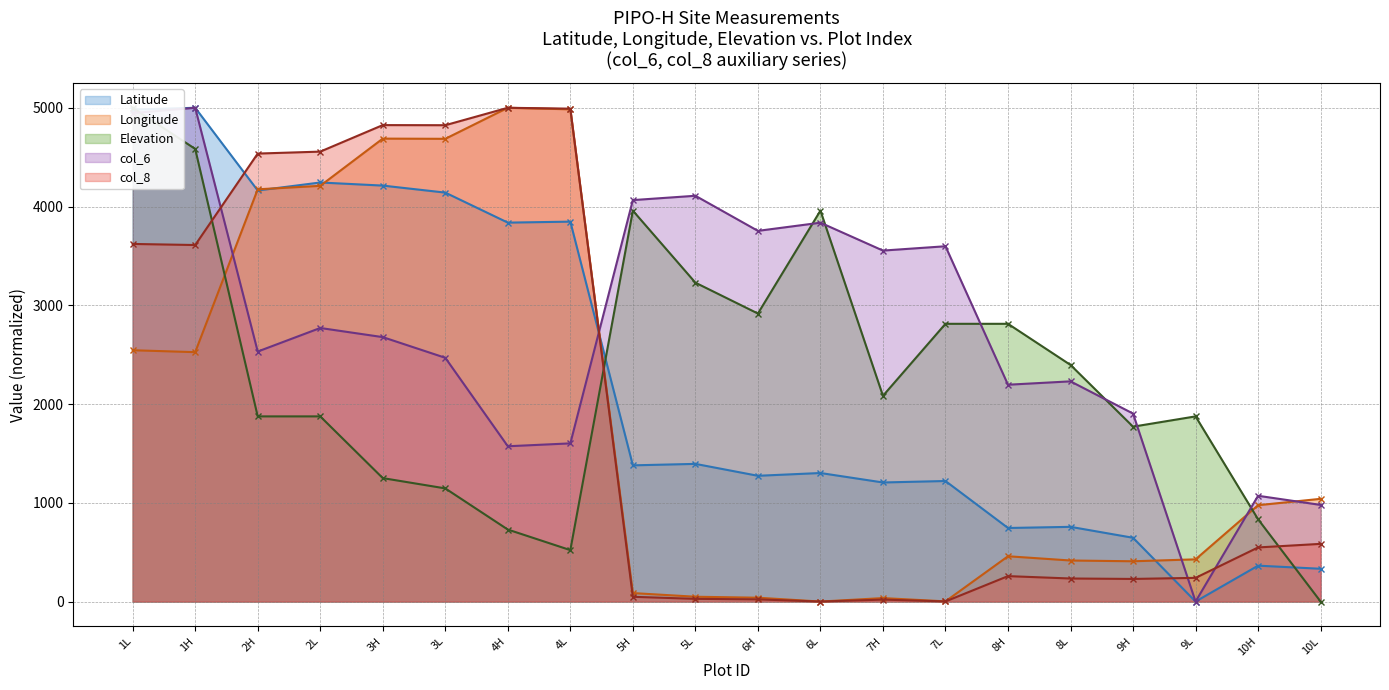

Where is the first local maximum for Latitude?

1H